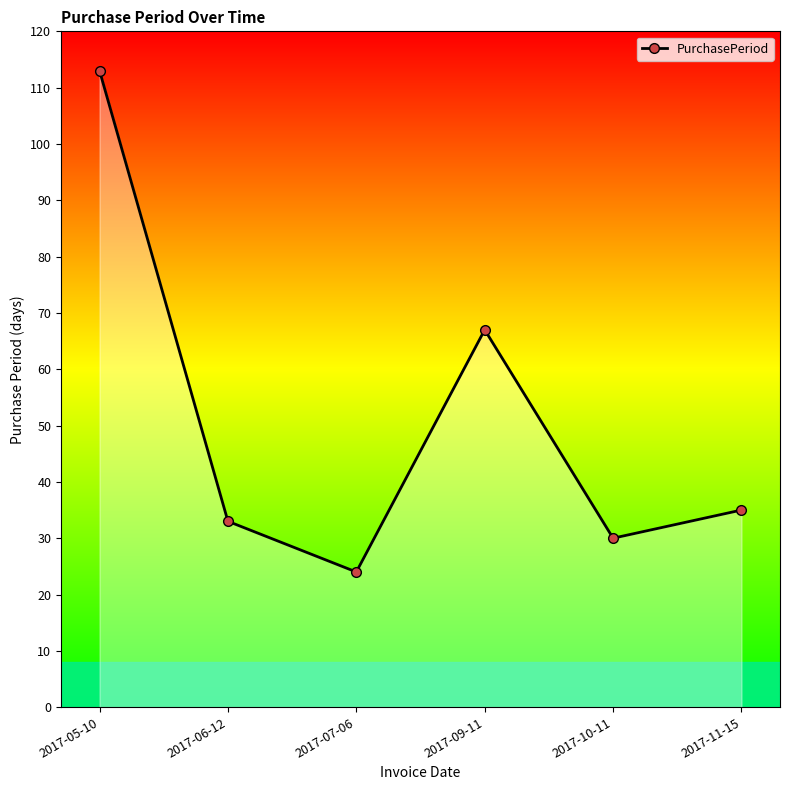

What is the label of the 2nd point from the right?

2017-10-11